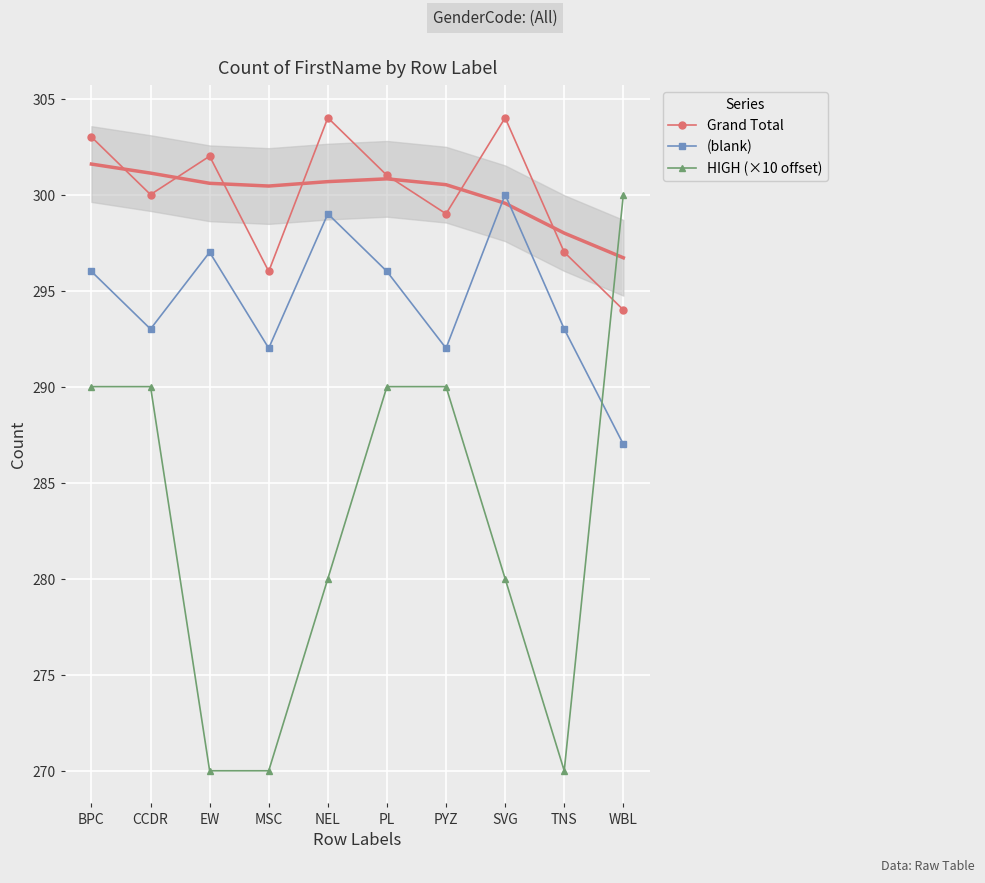

Reading right to left, transcribe all the data shown in this chart.

Grand Total: 294	297	304	299	301	304	296	302	300	303
(blank): 287	293	300	292	296	299	292	297	293	296
HIGH (×10 offset): 300	270	280	290	290	280	270	270	290	290